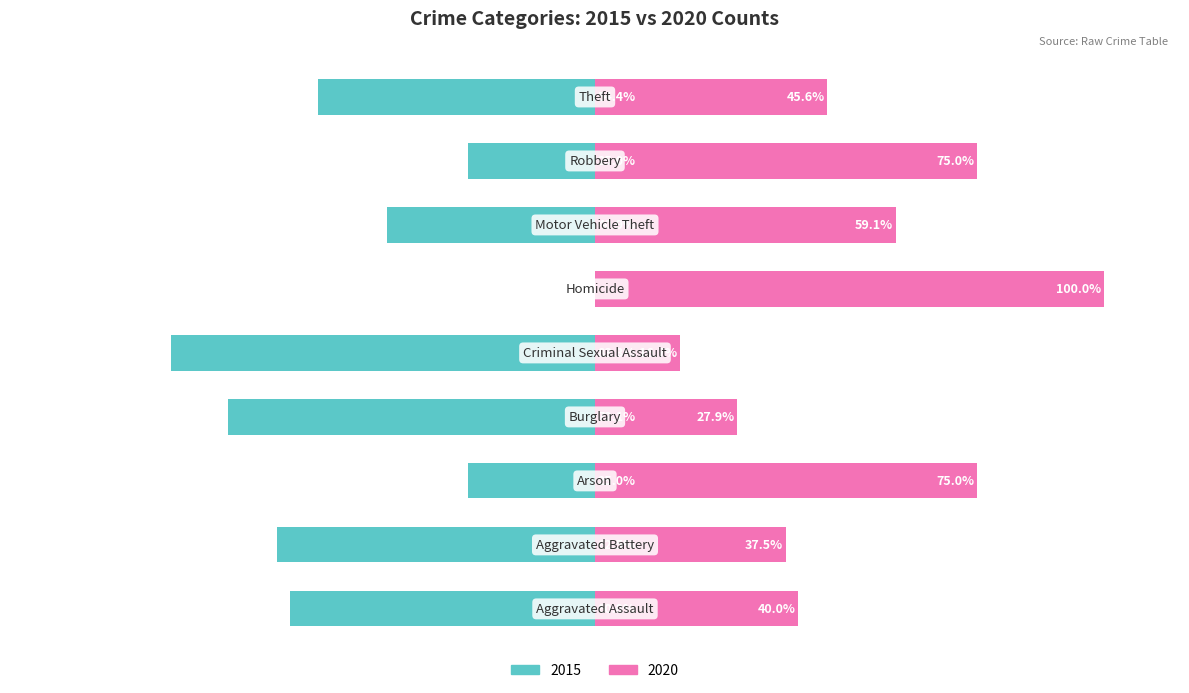

Which category has the lowest value across all series?

Homicide